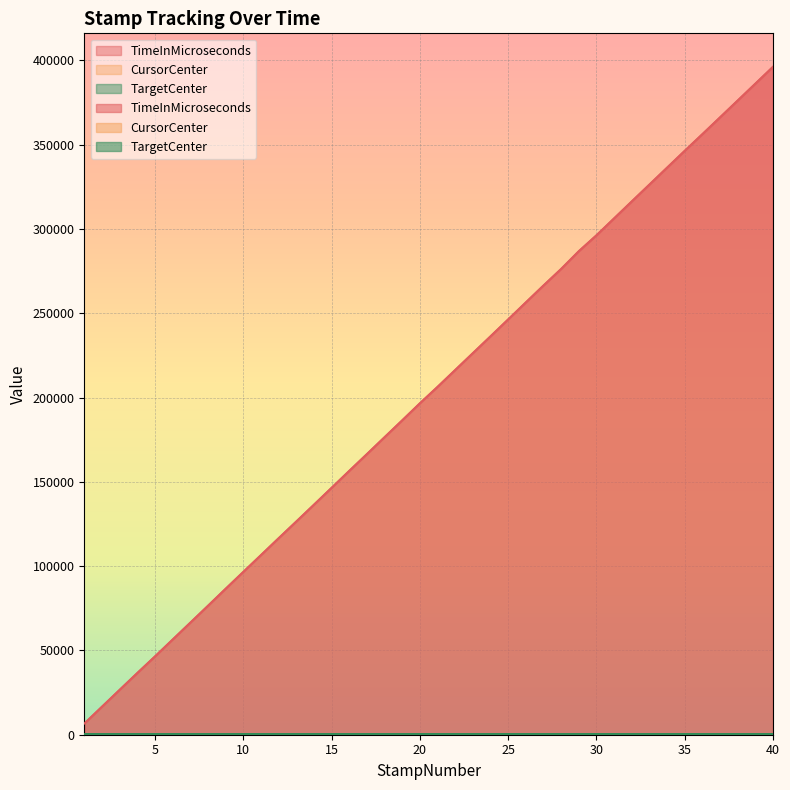

List the series in order of their overall mean, highest first.

TimeInMicroseconds, CursorCenter